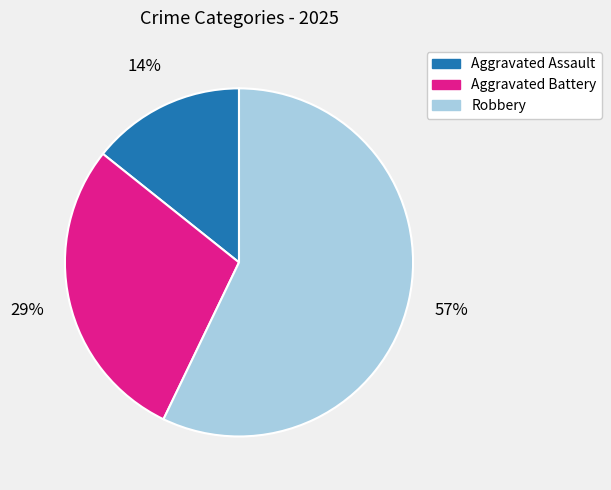

What is the largest slice in the pie chart?

Robbery